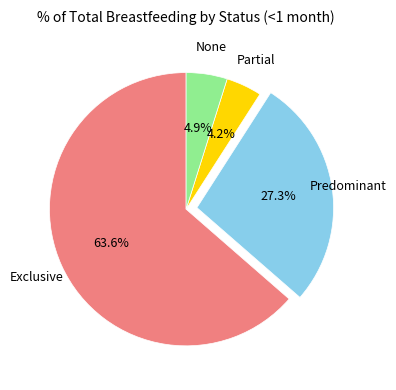

Do None and Partial together represent more than half of the pie?

No